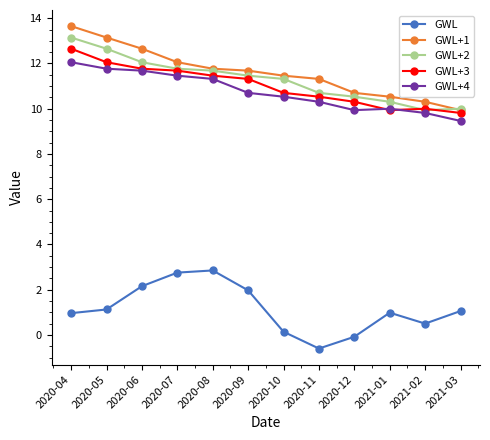

True or false: GWL+1 and GWL cross at least once.

False